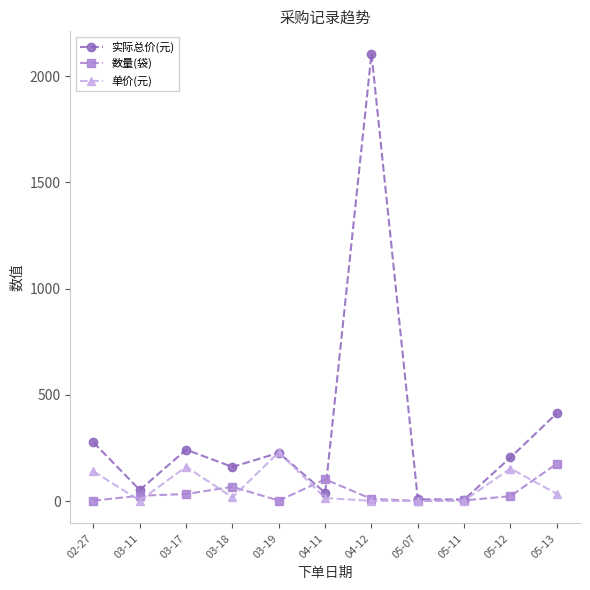

What are all the series names shown in the legend?

实际总价(元), 数量(袋), 单价(元)